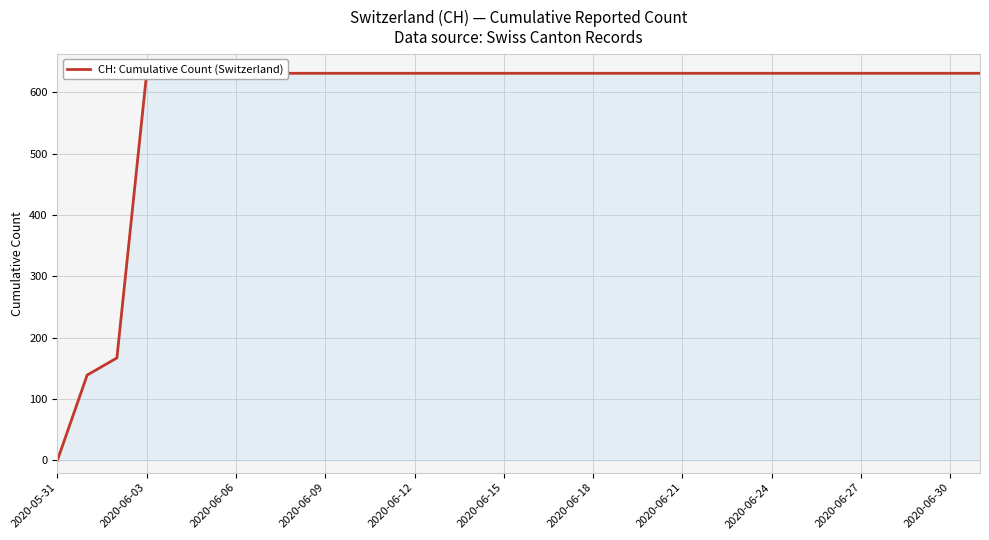

At which category does the chart reach its peak across all series?

2020-06-03